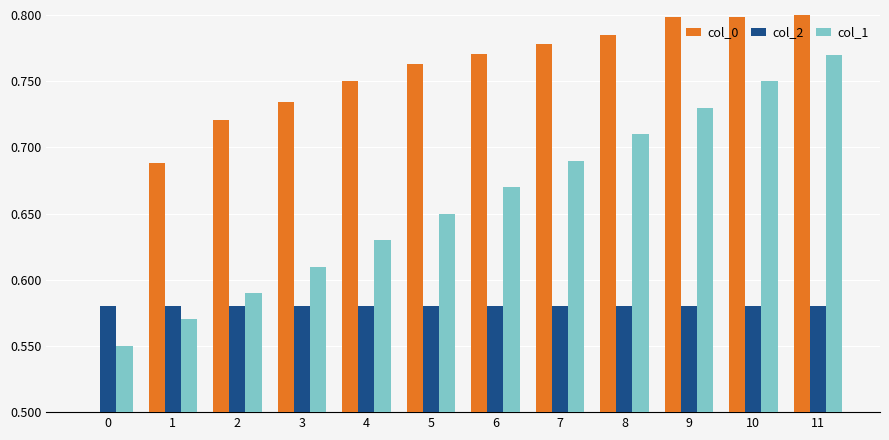

List the series in order of their peak value, lowest first.

col_2, col_1, col_0